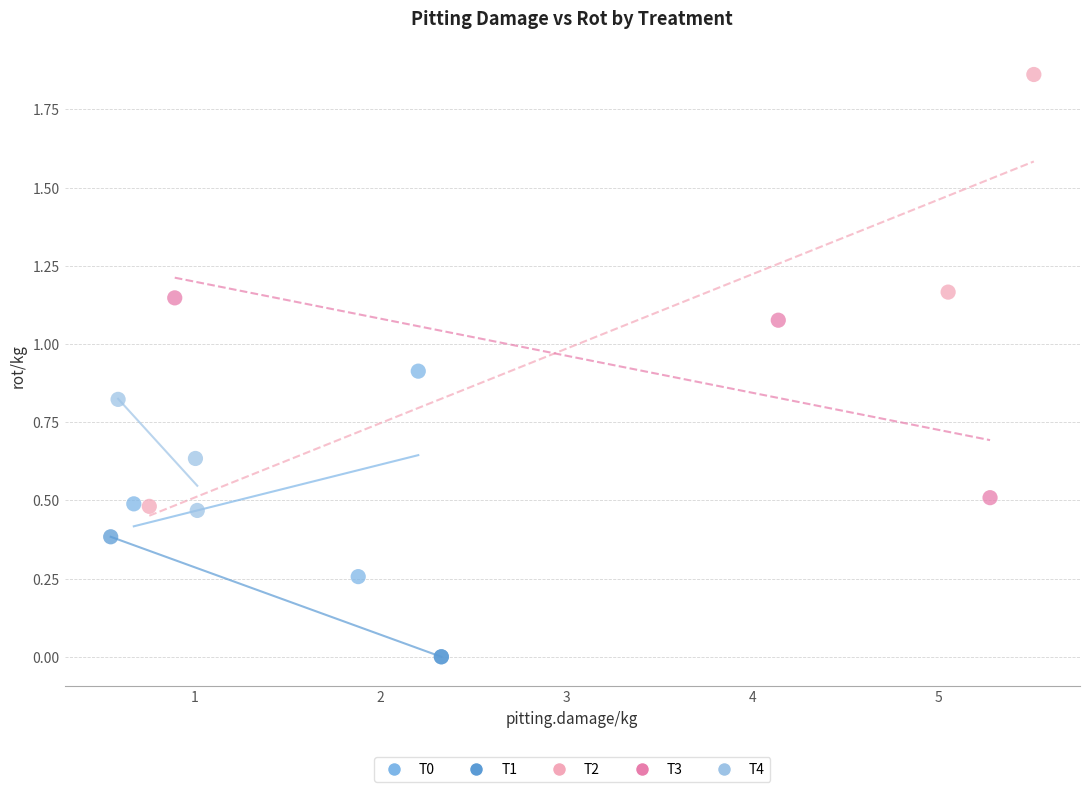

Which series reaches the maximum Y coordinate?

T2